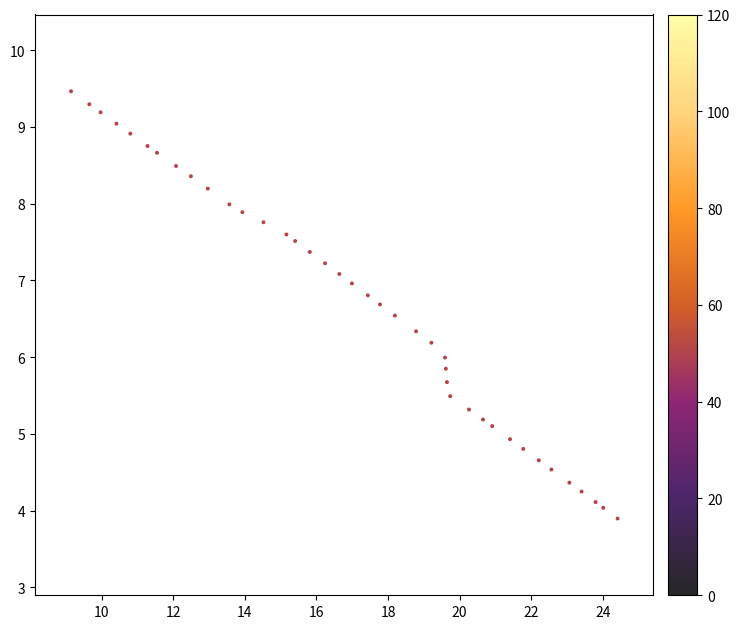

What is the range of X values (max minus min)?

15.3